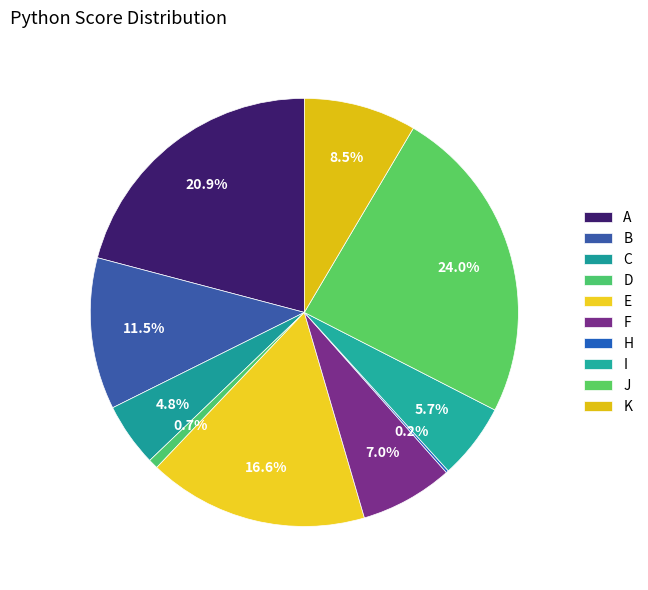

Count the number of slices in the pie.

10